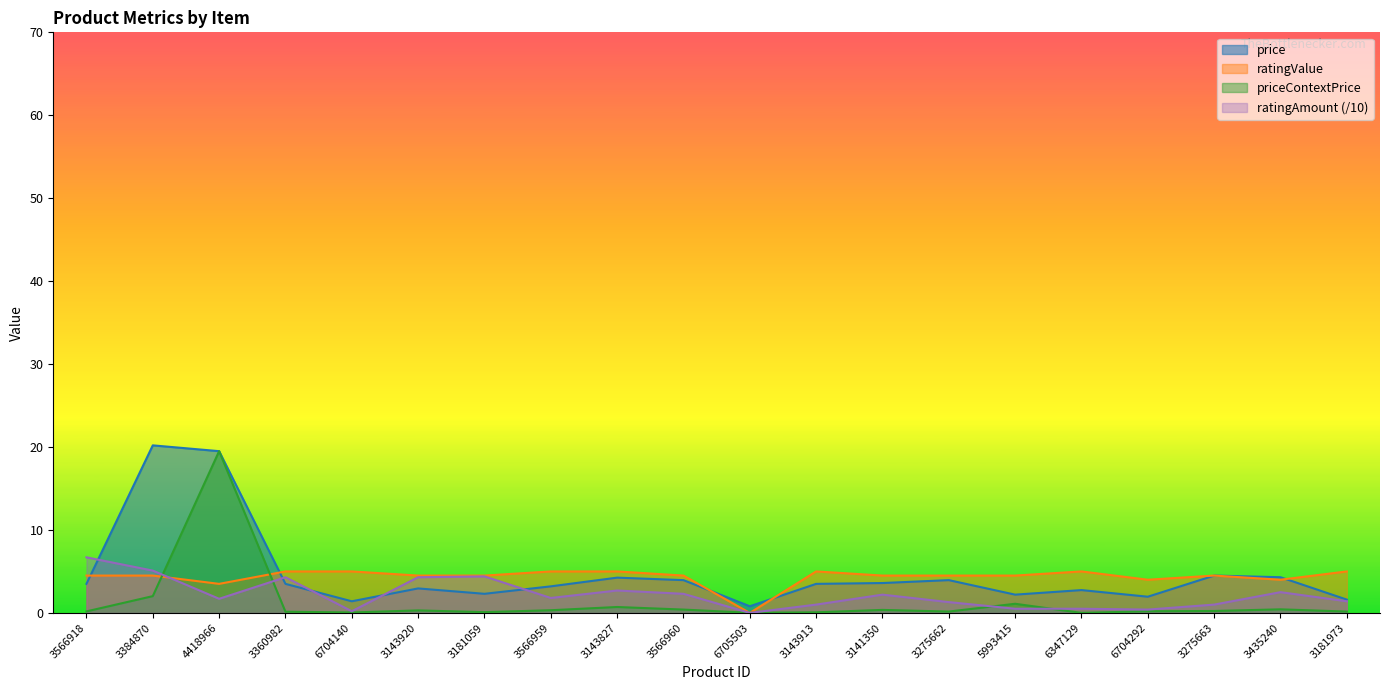

What is the average value of the ratingValue series?

4.3